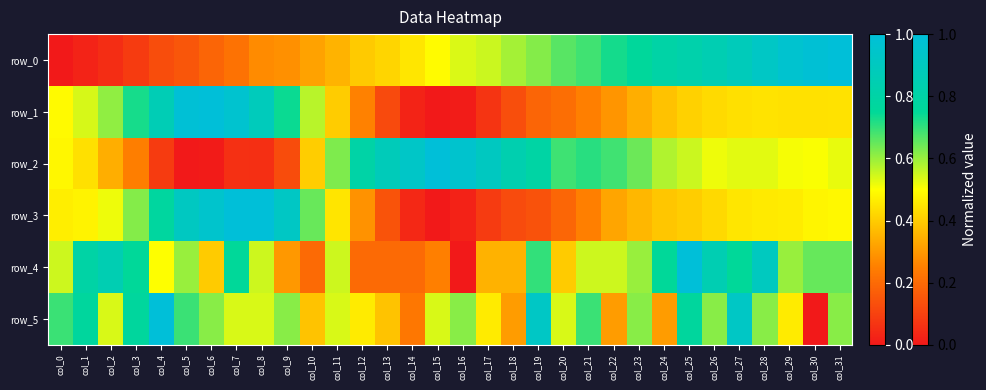

The row_4 series shows 0.6 at col_5. True or false?

True